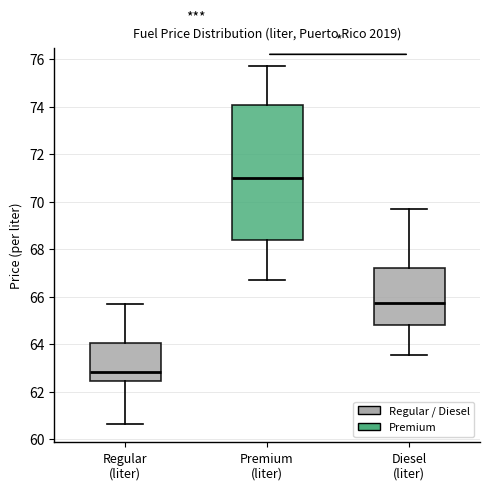

Which box is the tallest, from its lower edge to its upper edge?

Premium (liter)